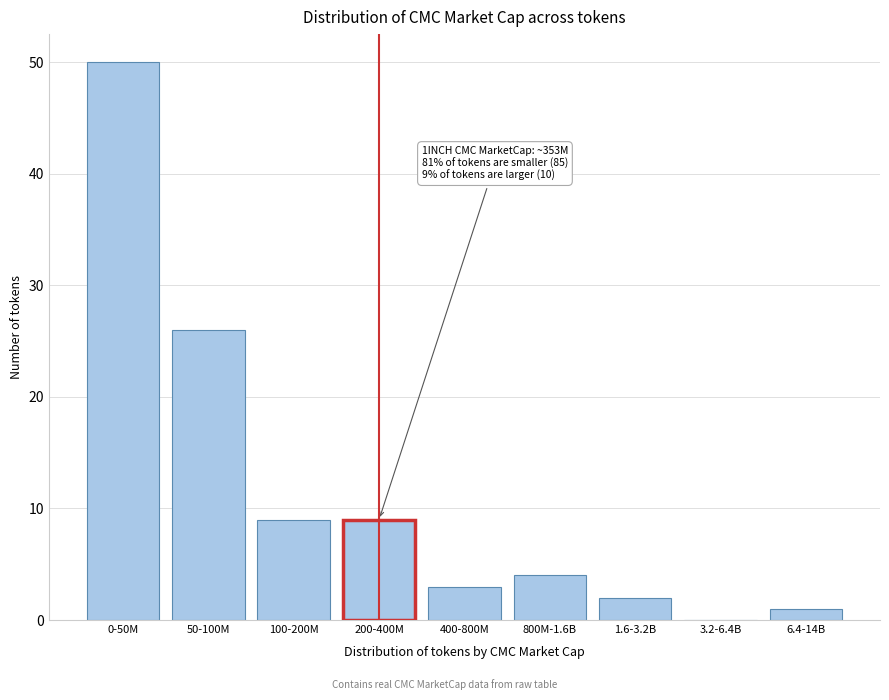

Reading right to left, extract all data points from this chart.

6.4-14B=1	3.2-6.4B=0	1.6-3.2B=2	800M-1.6B=4	400-800M=3	200-400M=9	100-200M=9	50-100M=26	0-50M=50